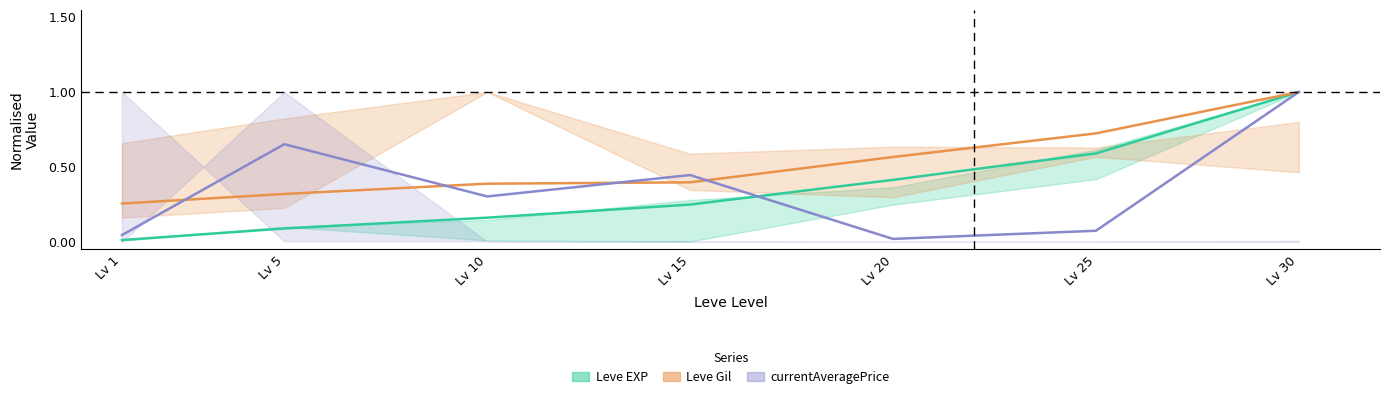

What is the difference between the highest and lowest values at Lv 10?

0.2